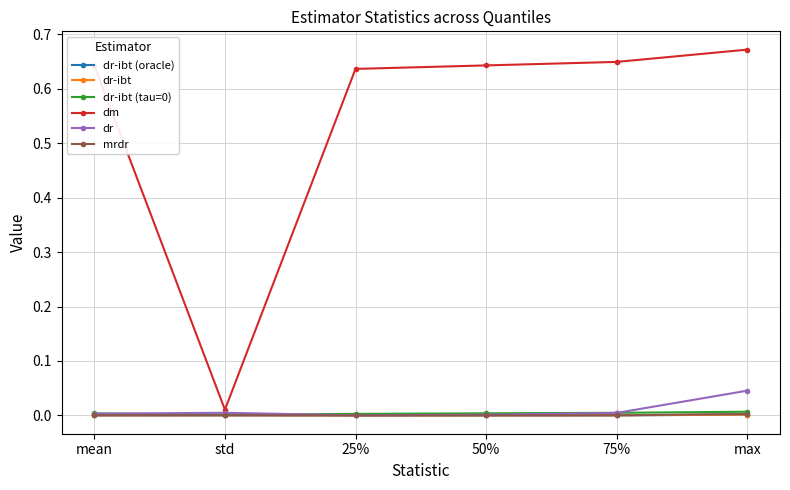

Which series has the largest range (max minus min)?

dm